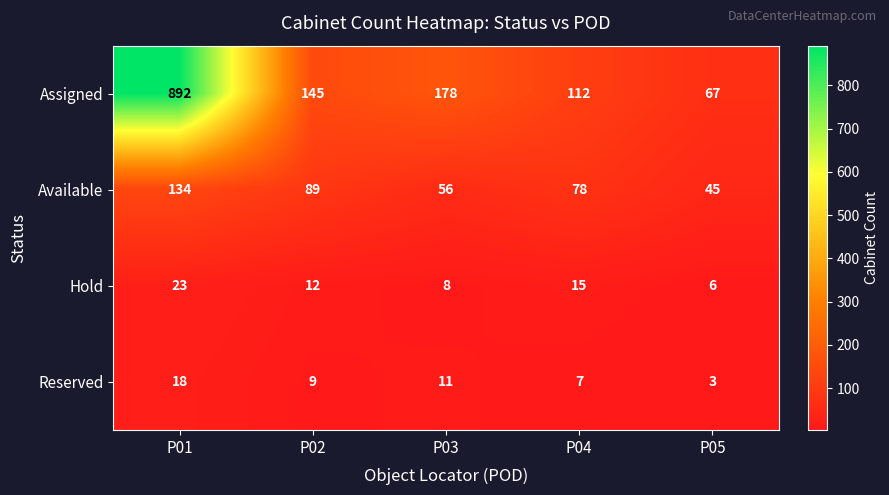

What is the sum of all Reserved values?

48